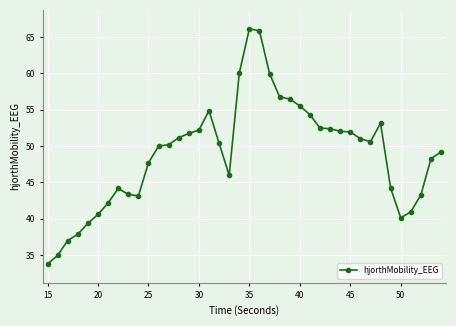

What is the value of the 22nd point from the left?

65.8